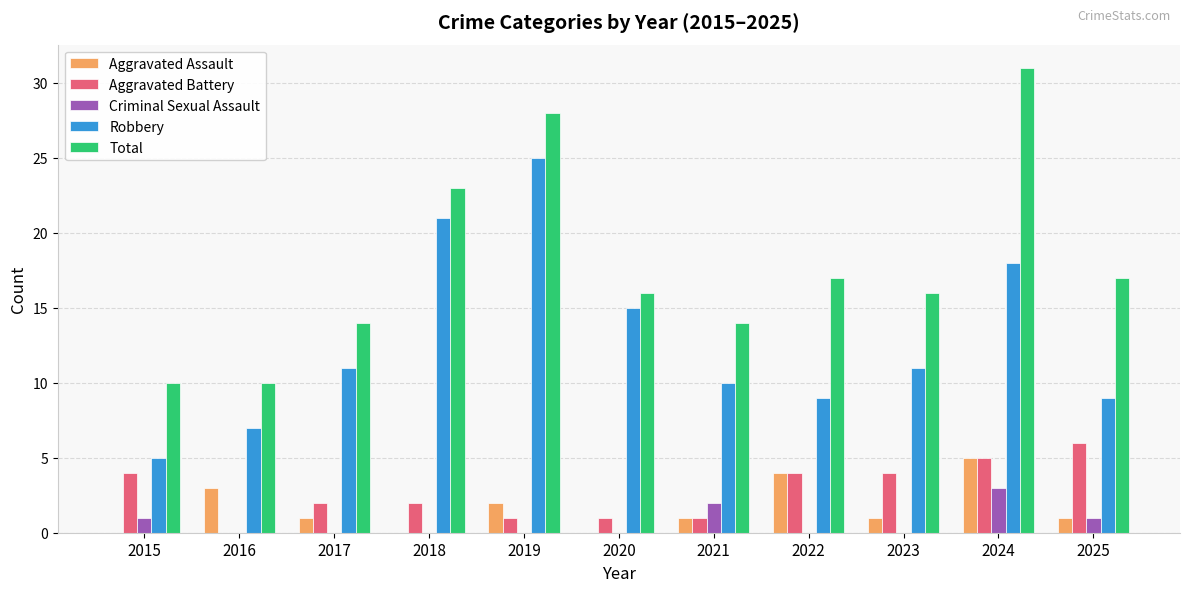

Is the value of Criminal Sexual Assault at 2015 greater than the value of Aggravated Battery at 2017?

No